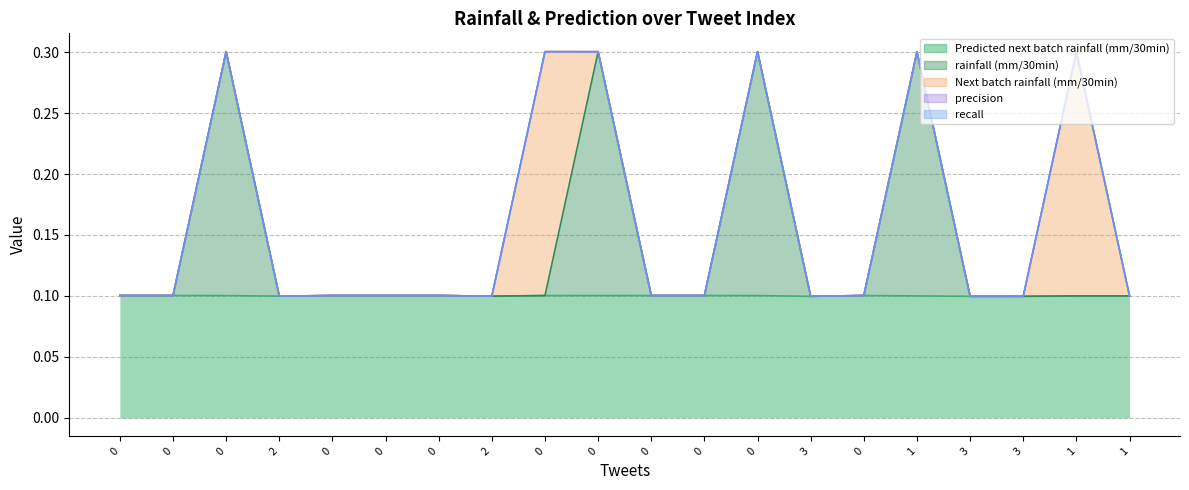

Is the value of Next batch rainfall (mm/30min) at 0 greater than the value of recall at 0?

No